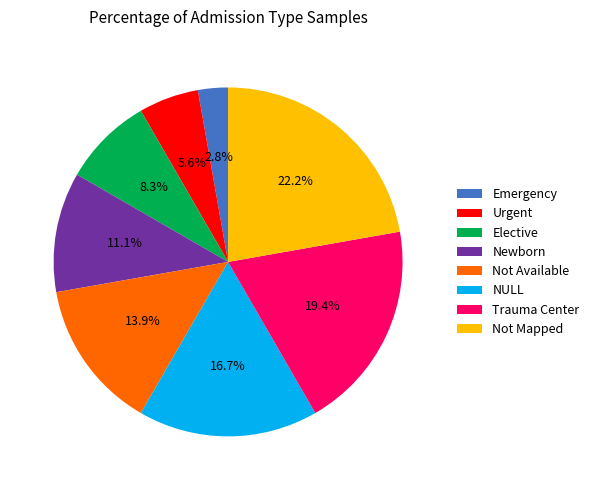

Do Newborn and NULL together represent more than half of the pie?

No